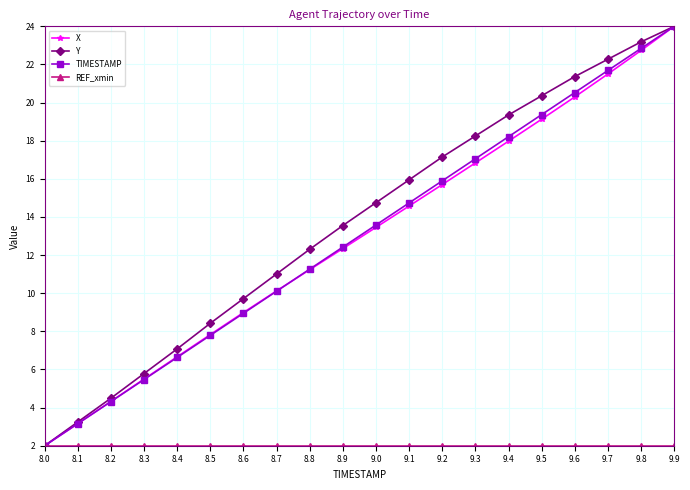

At which category is the sum across all series the highest?

9.9